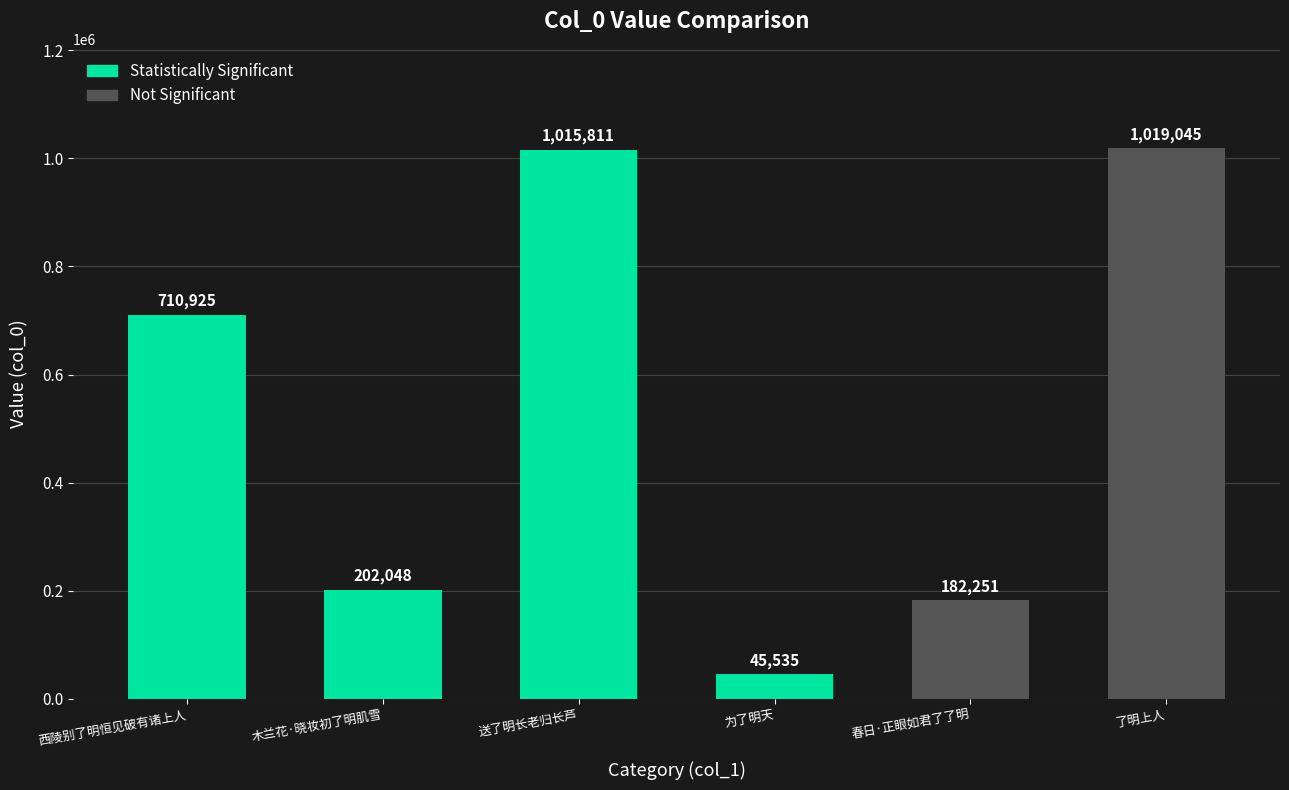

At which category does the chart reach its peak across all series?

了明上人